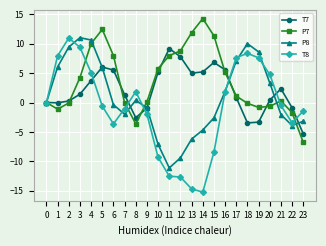

What is the smallest value displayed?

-15.2